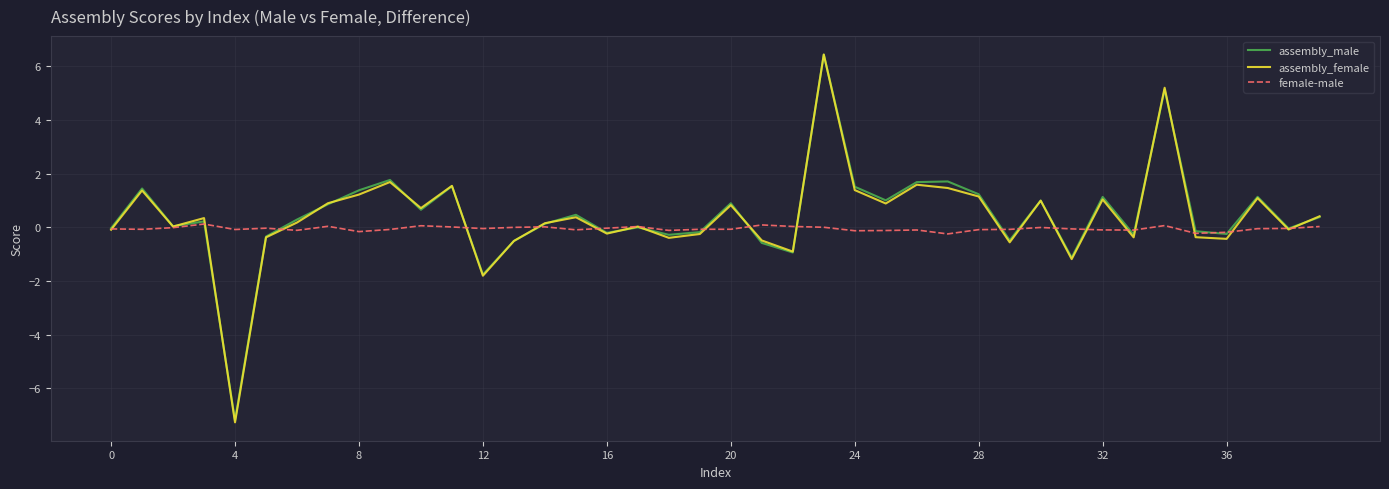

What is the maximum value shown in the chart?

6.4